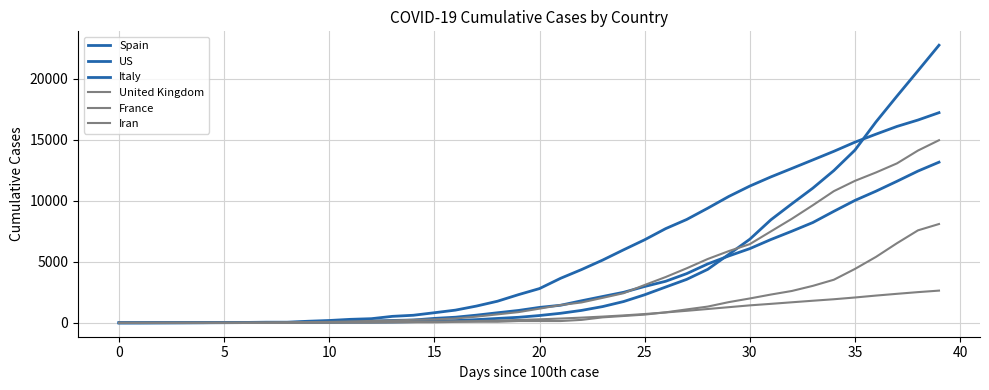

How many lines are shown in the chart?

6